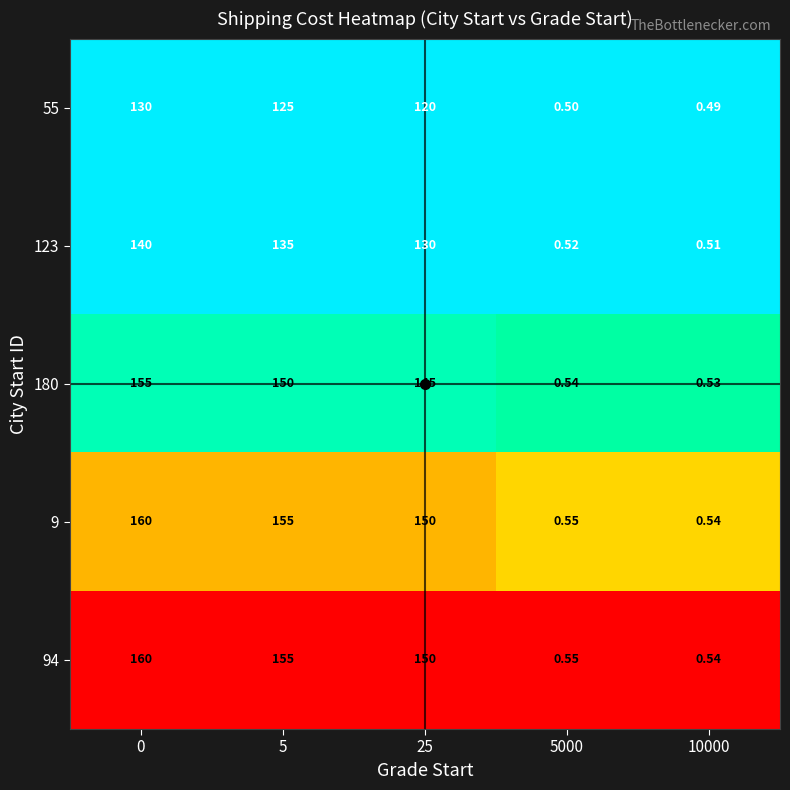

Is the value of 94 at 5000 greater than the value of 55 at 5000?

Yes